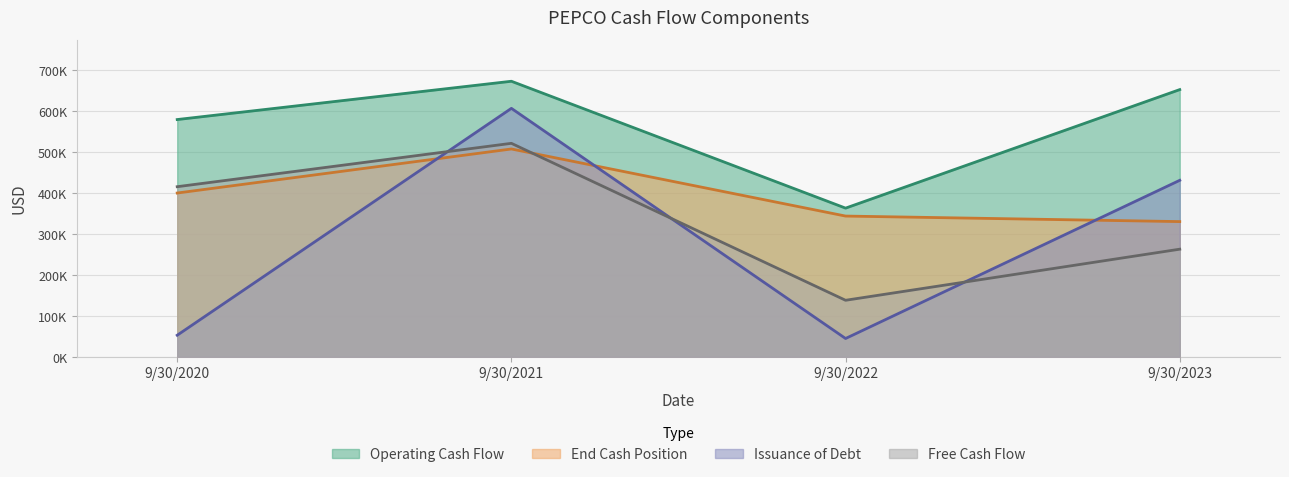

What value does the Free Cash Flow series have at 9/30/2022?

138326